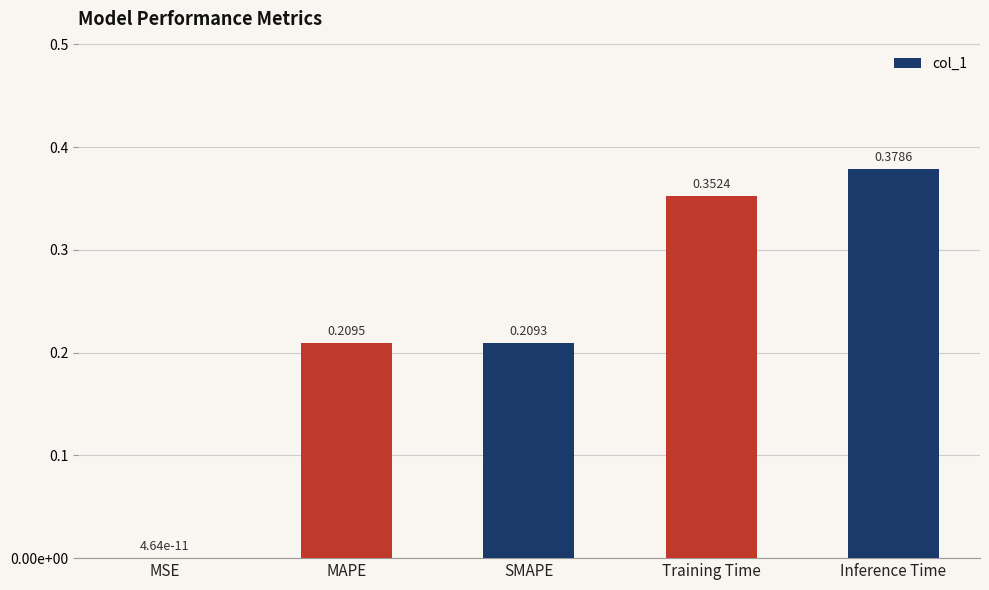

Reading left to right, list all the values displayed in this chart.

0.0	0.2	0.2	0.4	0.4